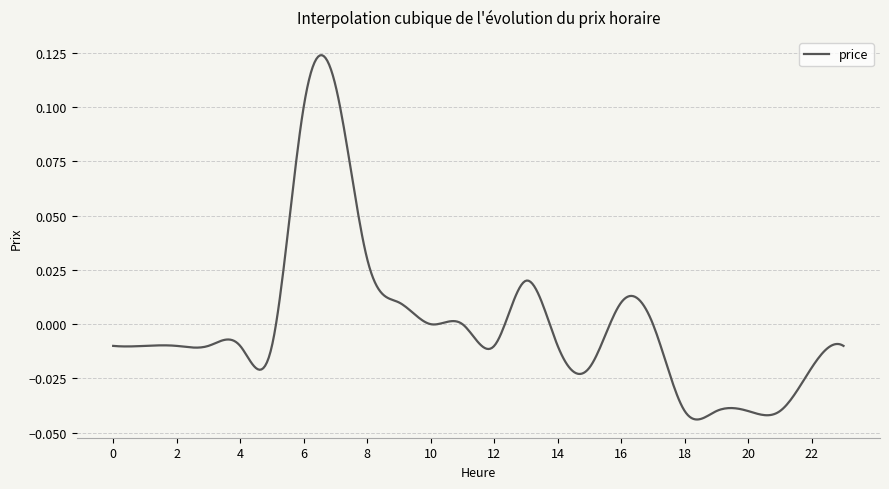

Which label corresponds to the largest value in the chart?

7